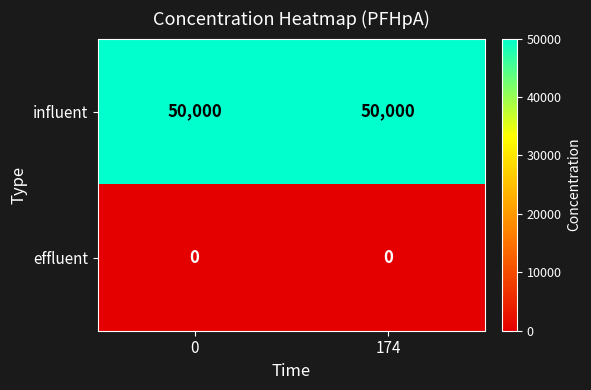

Rank the series by their average value, from highest to lowest.

influent, effluent